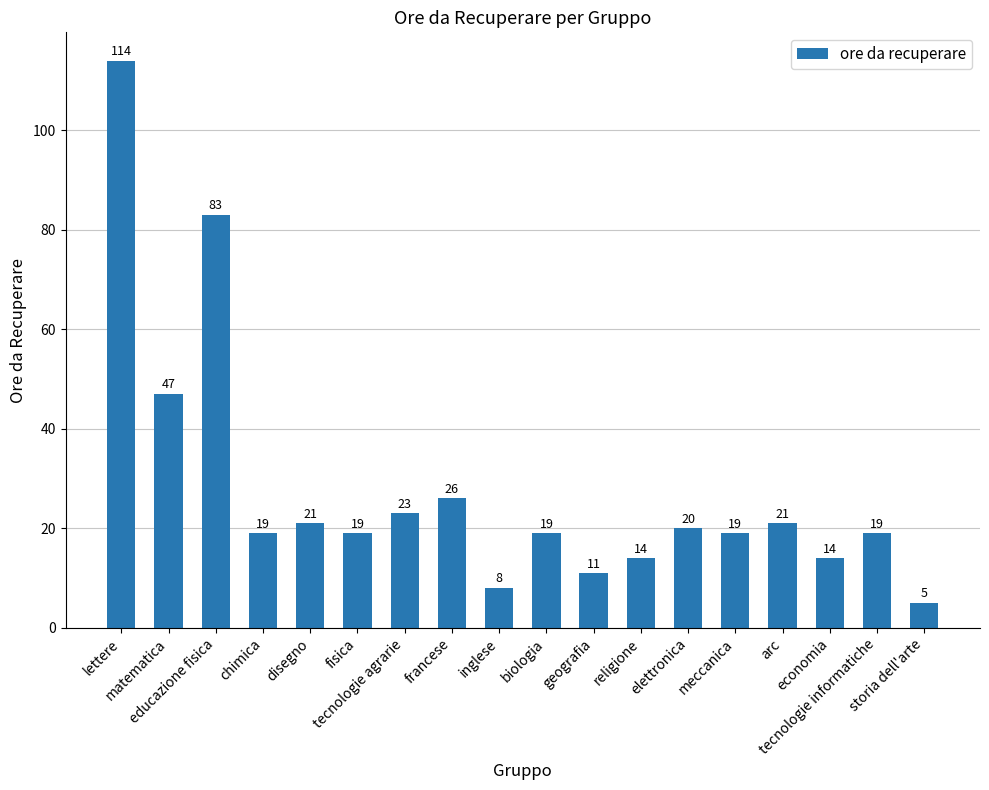

How many values are below 19?

5